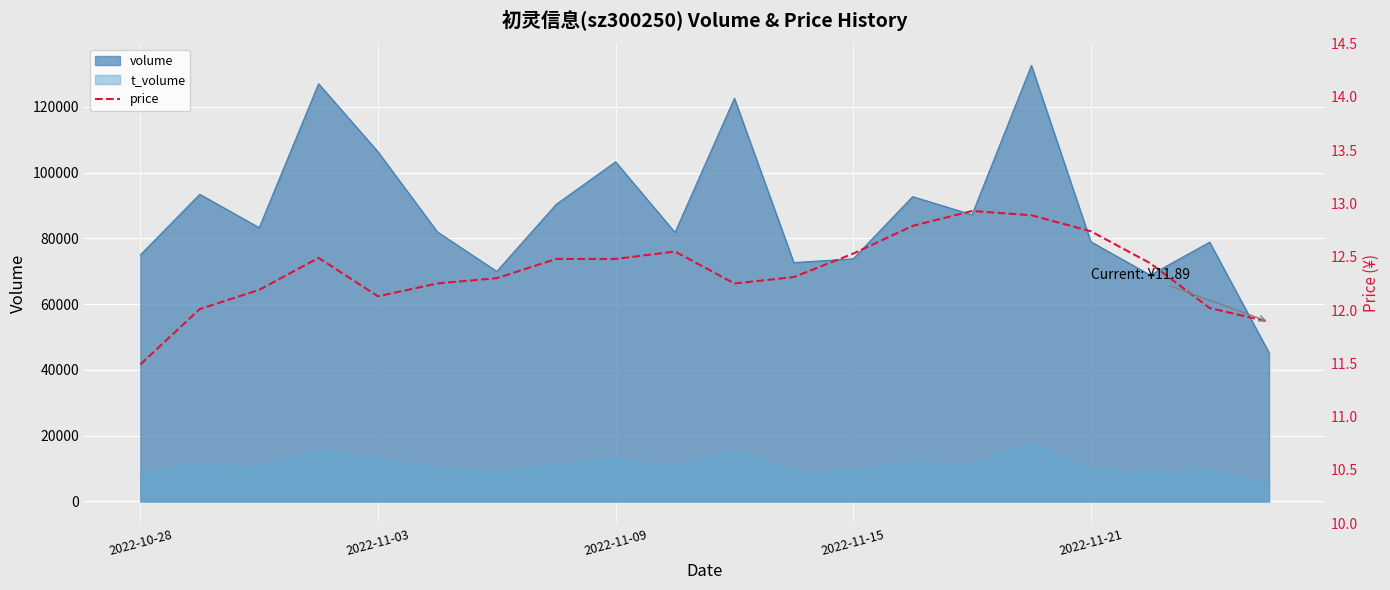

How many data points are above 12?

18